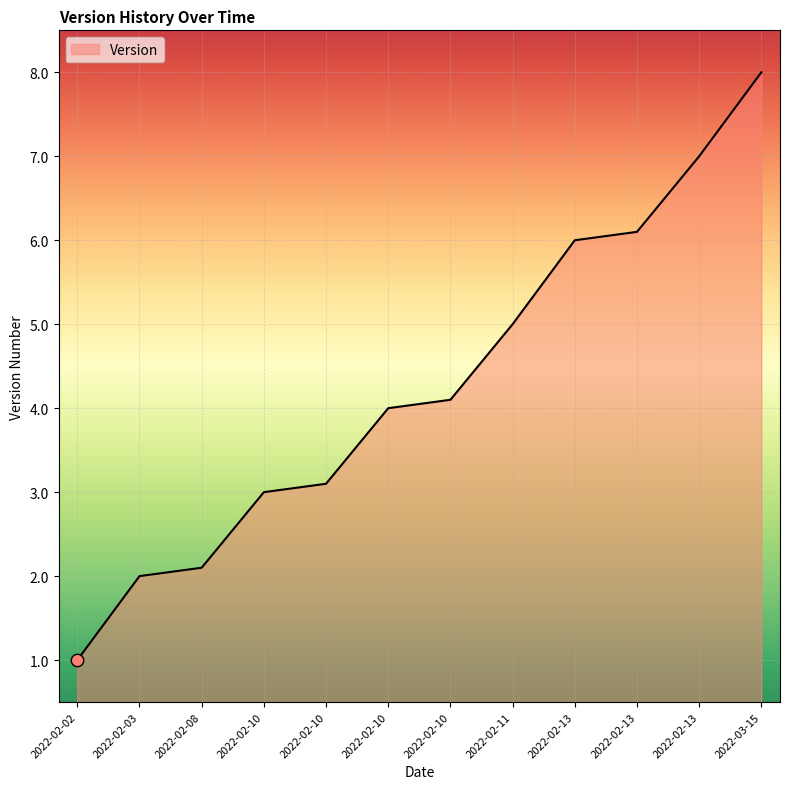

Is this an area chart (filled region under the line)?

Yes